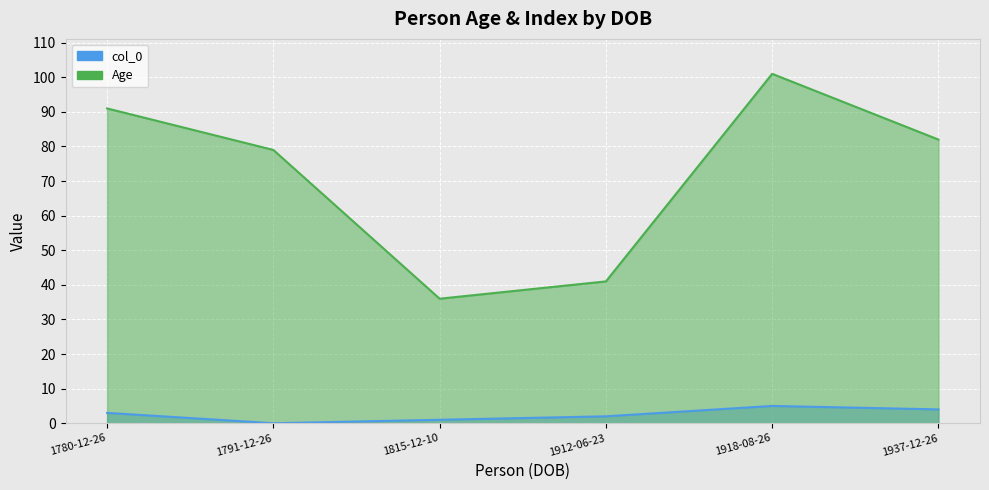

True or false: col_0 has more than 0 points higher than both neighbors.

False